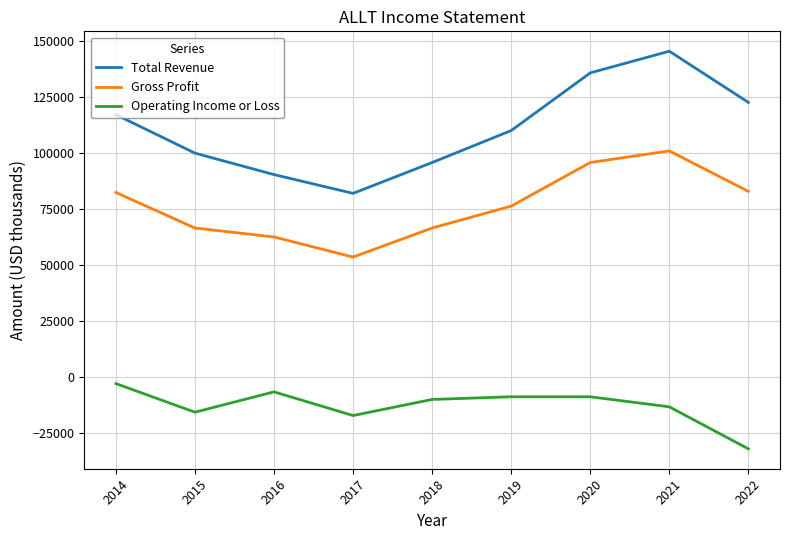

What are all the series names shown in the legend?

Total Revenue, Gross Profit, Operating Income or Loss